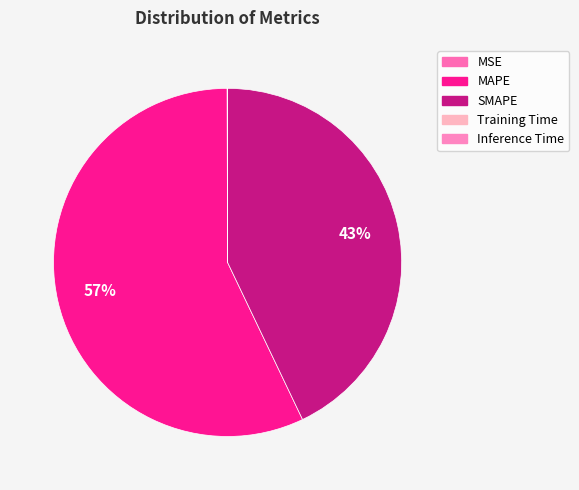

To the nearest percent, what is the average slice percentage?

20%